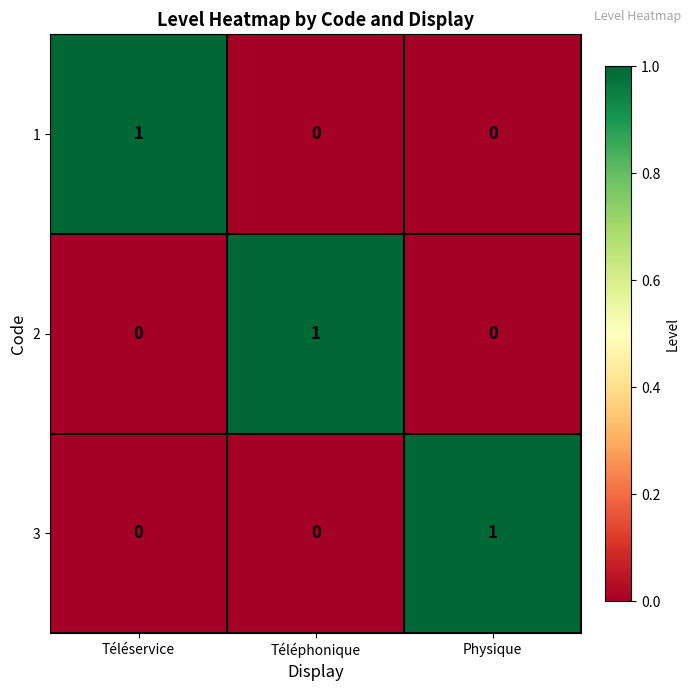

The 3 series shows 0 at Téléphonique. True or false?

True